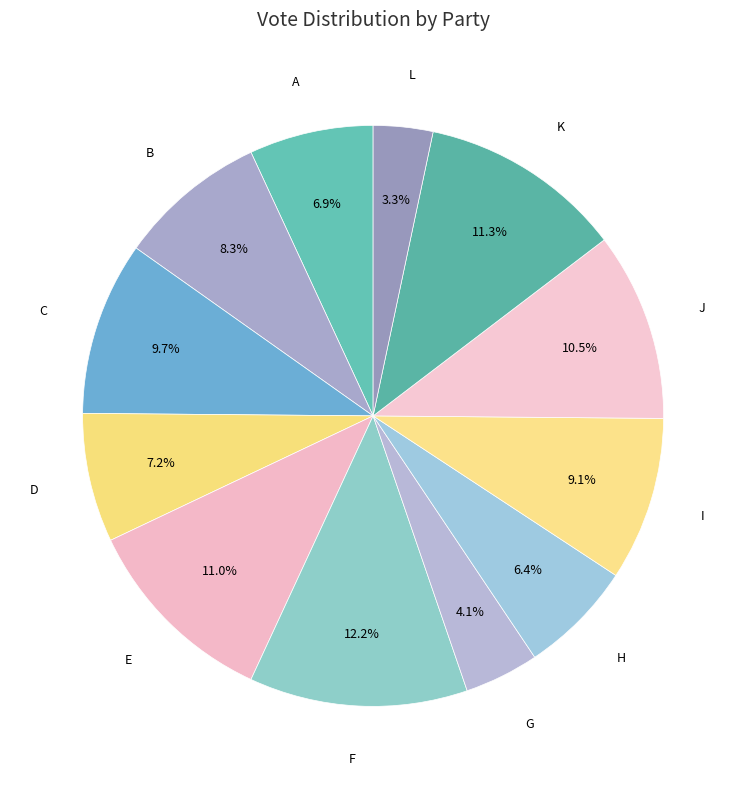

Which has a higher value, L or F?

F